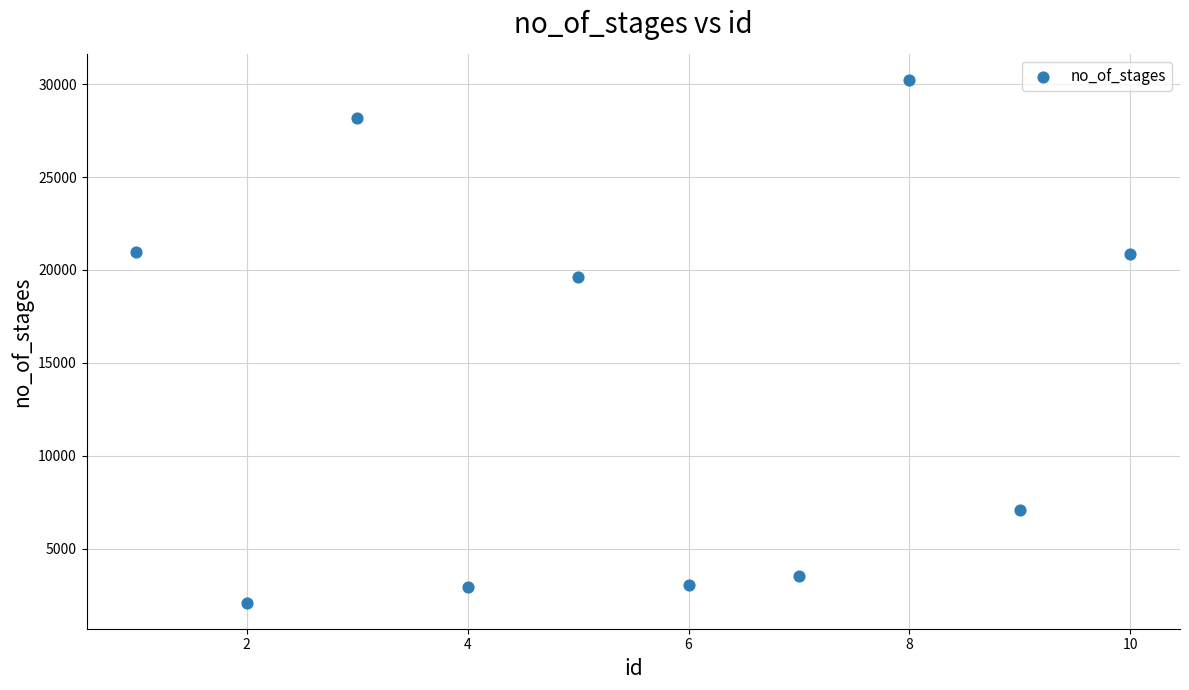

What Y value in the scatter plot is closest to 16156?

19612